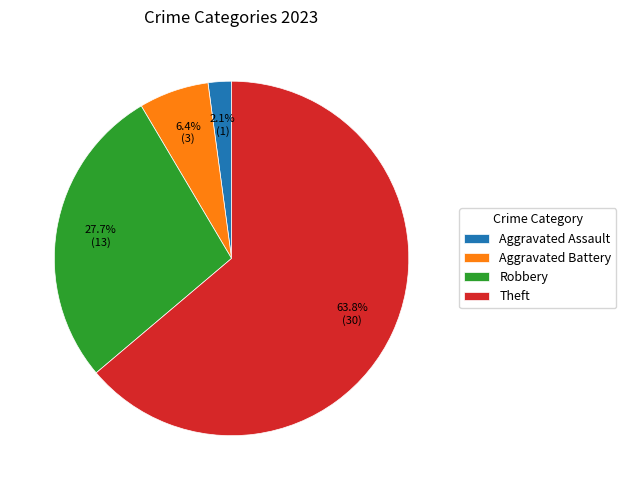

Approximately how many times larger is the value at Robbery compared to Aggravated Battery?

4.3